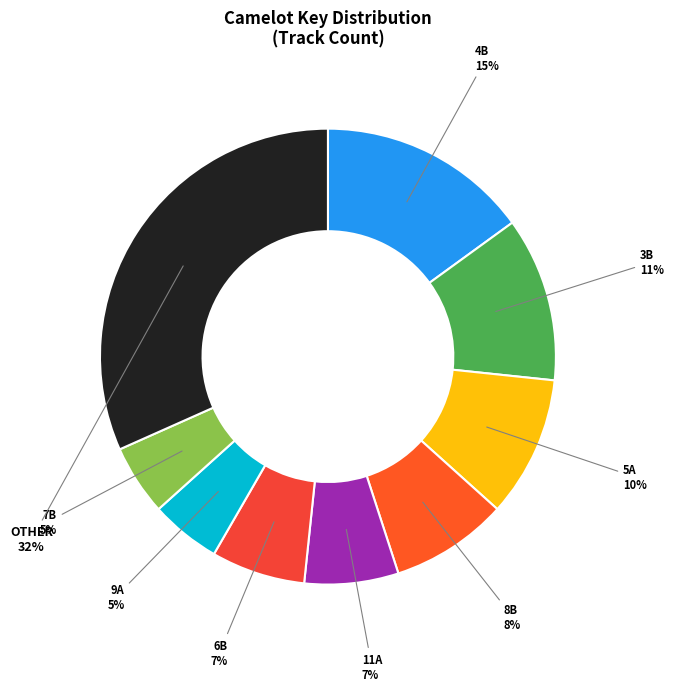

Between 3B and 11A, which is larger?

3B